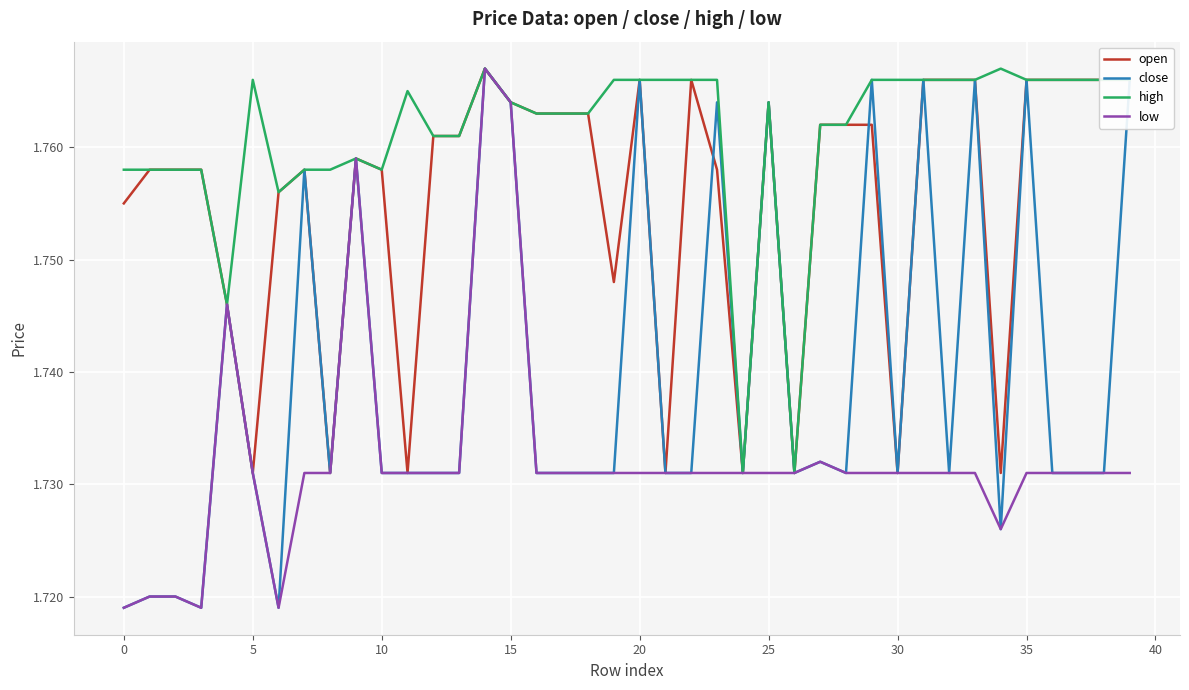

List the series in order of their overall mean, lowest first.

low, close, open, high